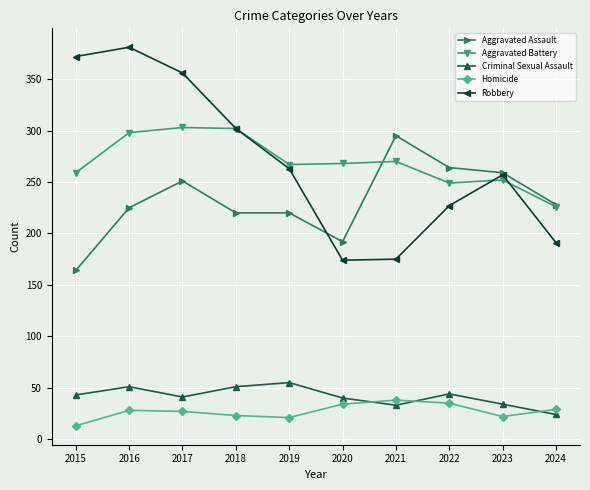

Which category has the highest value across all series?

2016